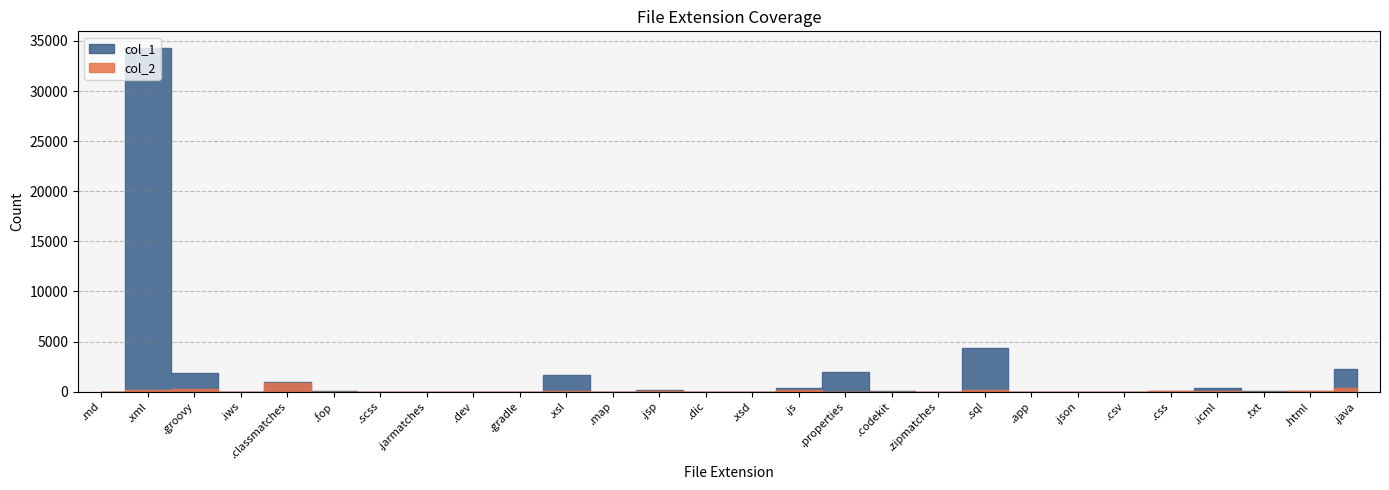

List the series in order of their peak value, lowest first.

col_2, col_1